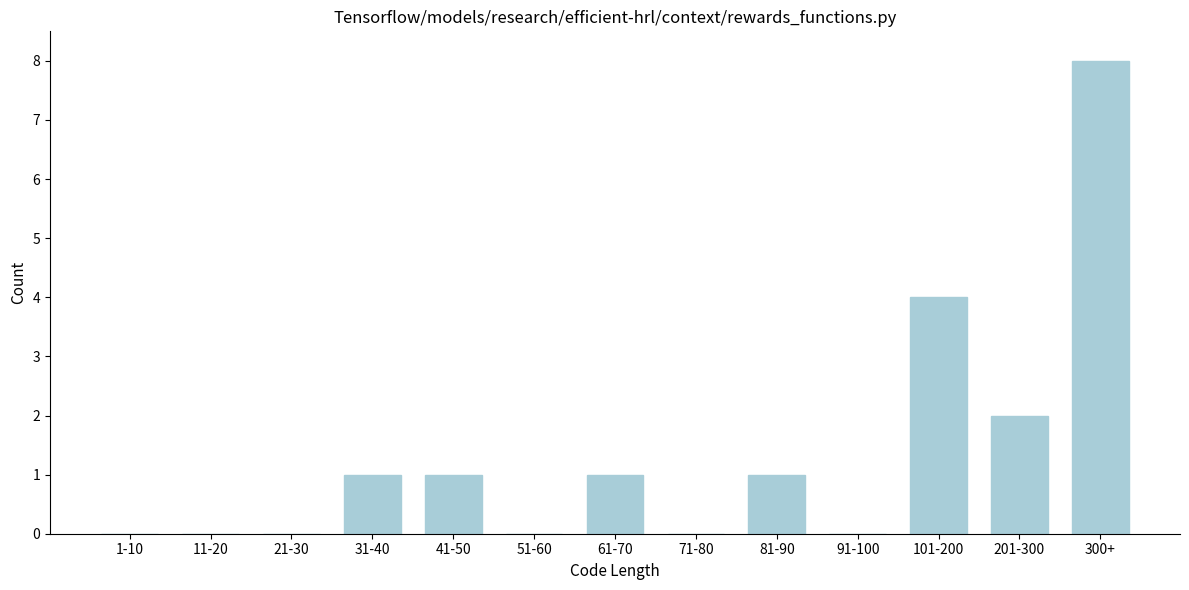

Reading left to right, list all the values displayed in this chart.

1-10=0	11-20=0	21-30=0	31-40=1	41-50=1	51-60=0	61-70=1	71-80=0	81-90=1	91-100=0	101-200=4	201-300=2	300+=8